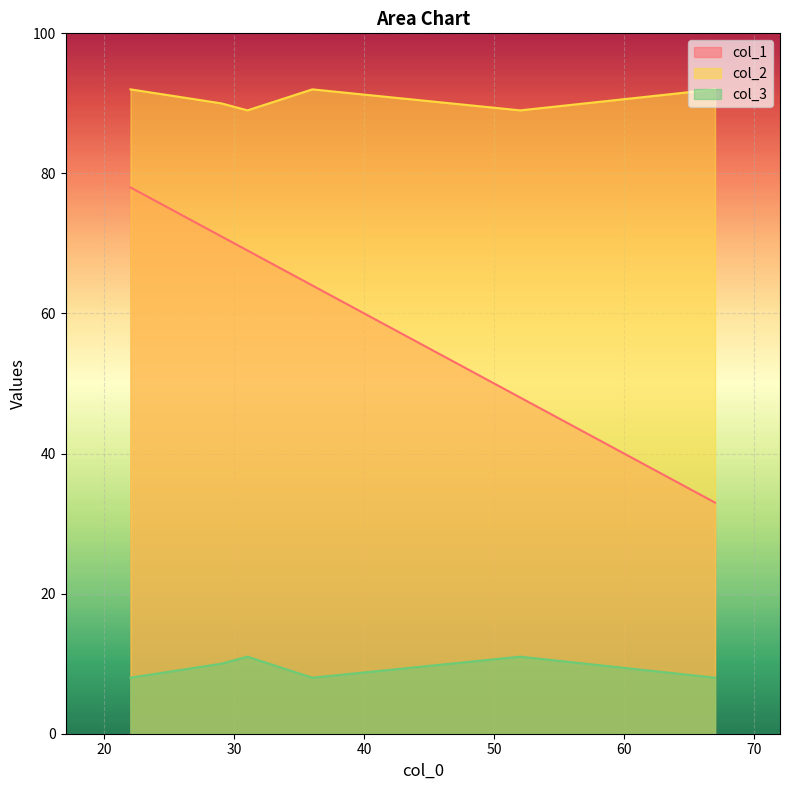

Reading left to right, what are all the values shown in this chart?

col_1: 36=64	22=78	31=69	29=71	52=48	67=33
col_2: 36=92	22=92	31=89	29=90	52=89	67=92
col_3: 36=8	22=8	31=11	29=10	52=11	67=8